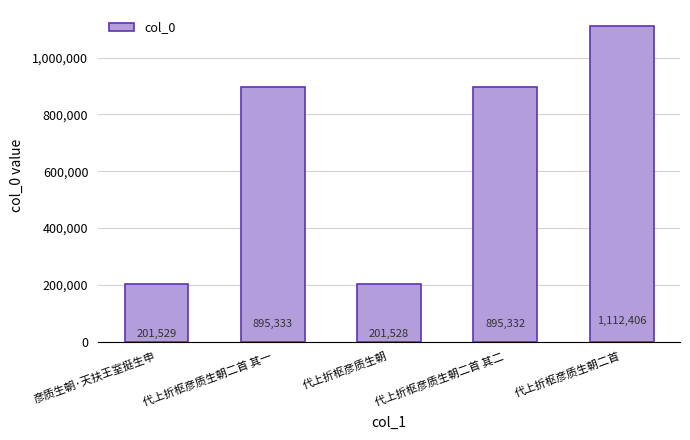

Count the number of categories in the chart.

5